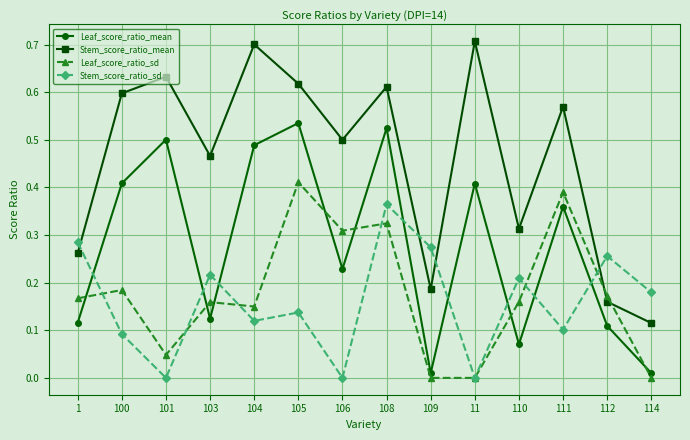

True or false: Leaf_score_ratio_sd has a value of 0.3 at 104.

False